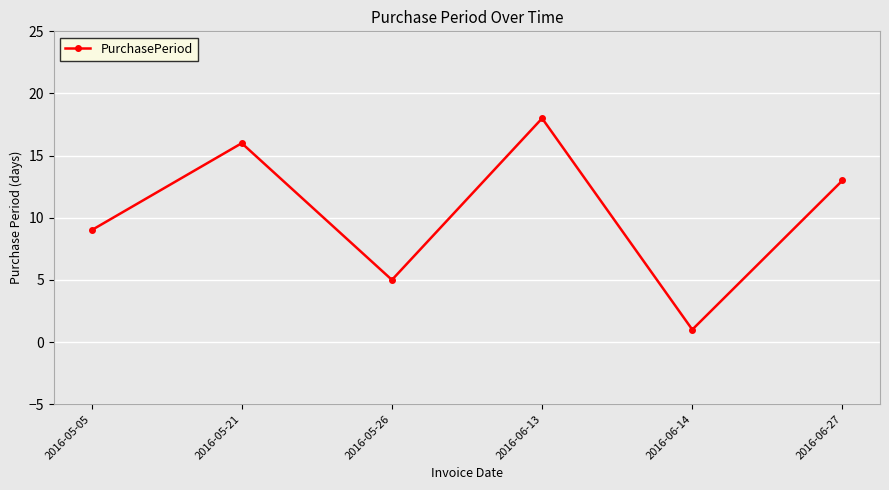

At which category does the data reach its first local valley?

2016-05-26